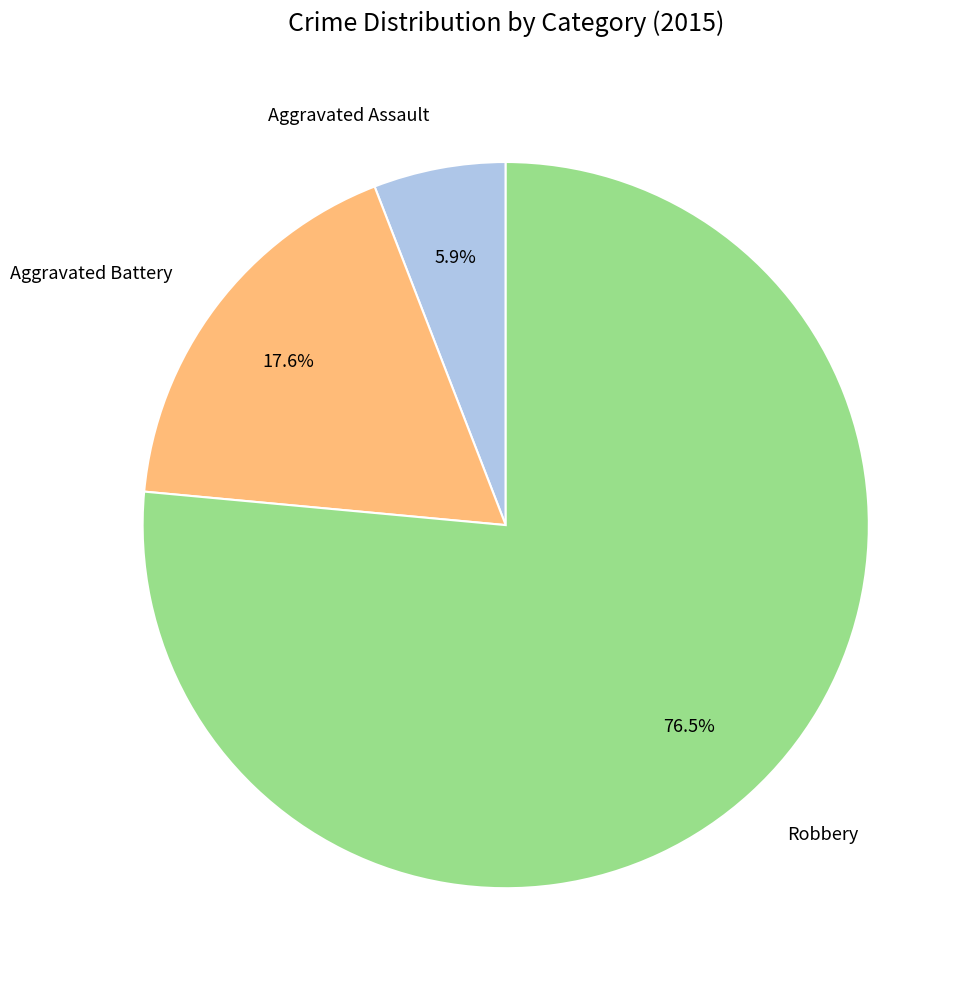

How many segments does this pie chart have?

3